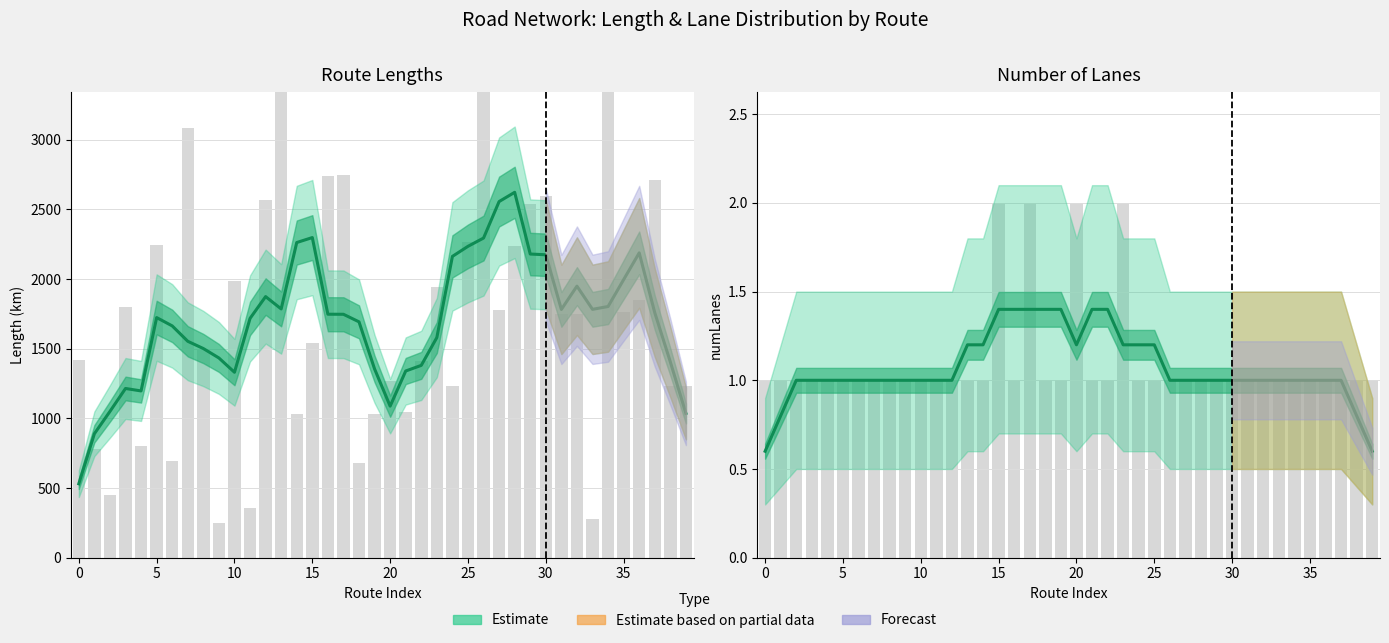

What is the highest value of the Estimate (numLanes) series?

1.4